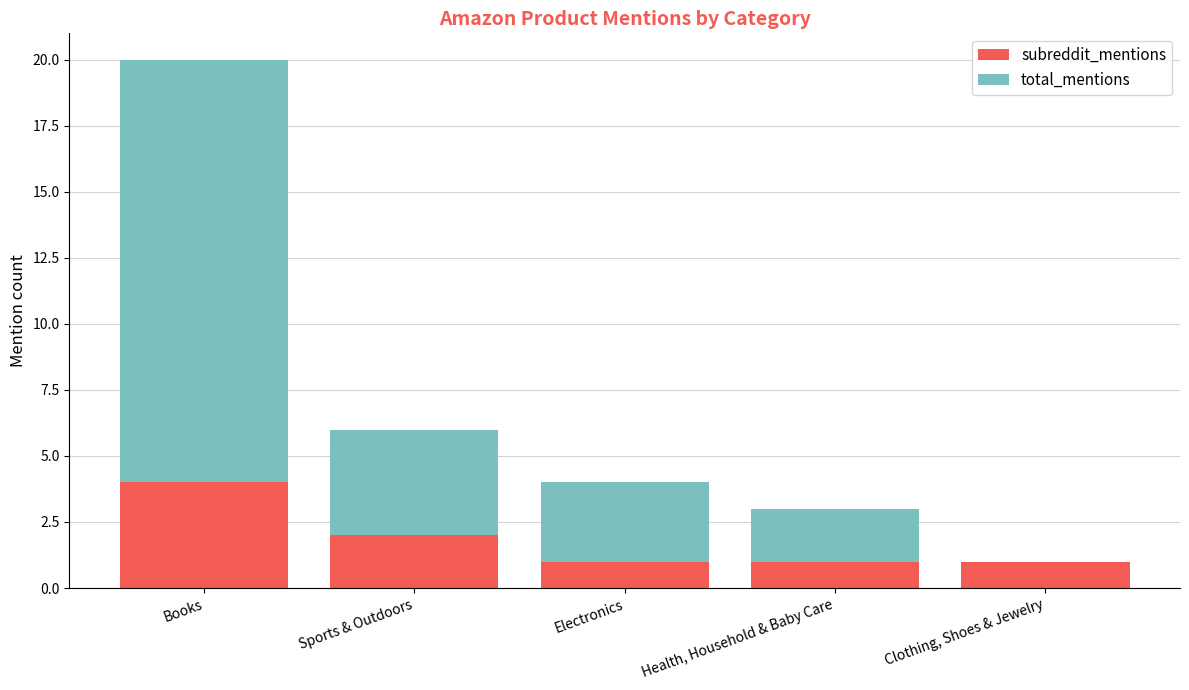

What is the total value across all series at Health, Household & Baby Care?

3